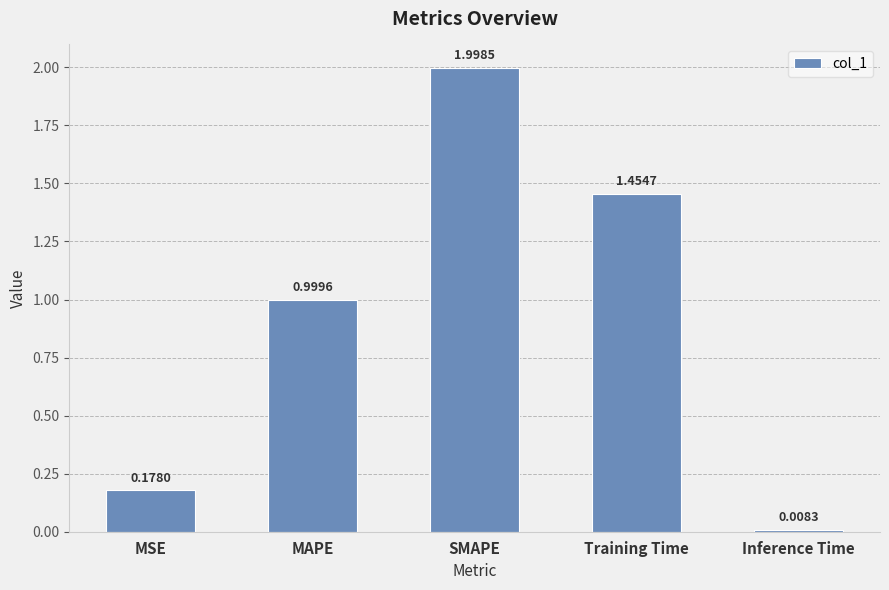

What position from the right is Training Time?

2